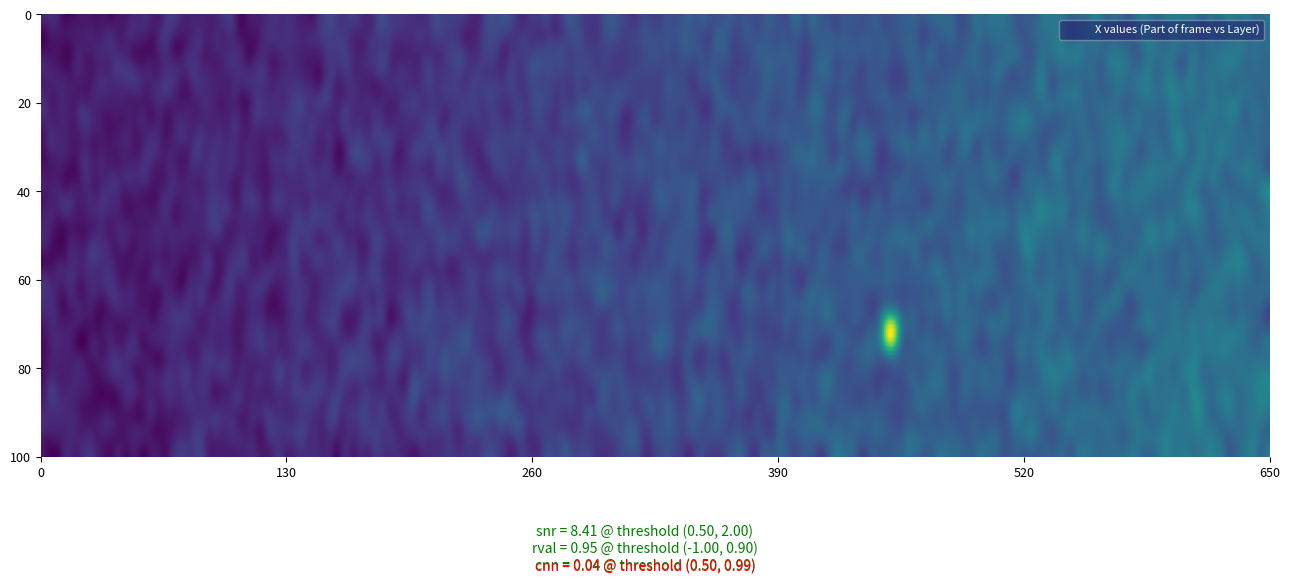

Between 453 and 457, which is larger?

457